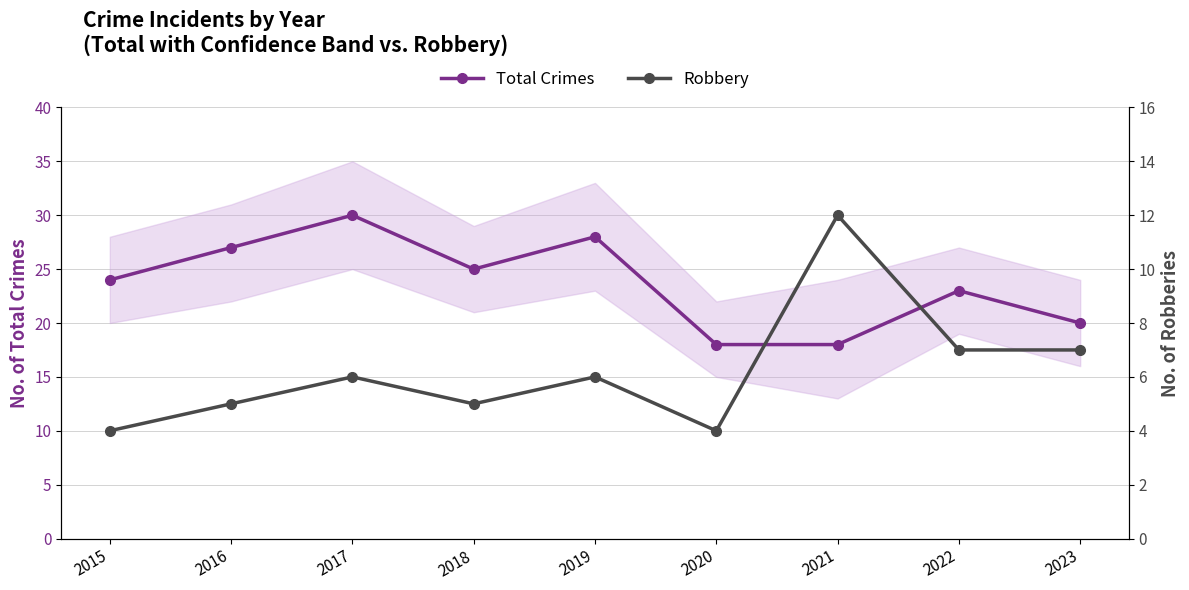

List the series in order of their overall mean, highest first.

Total Crimes, Robbery